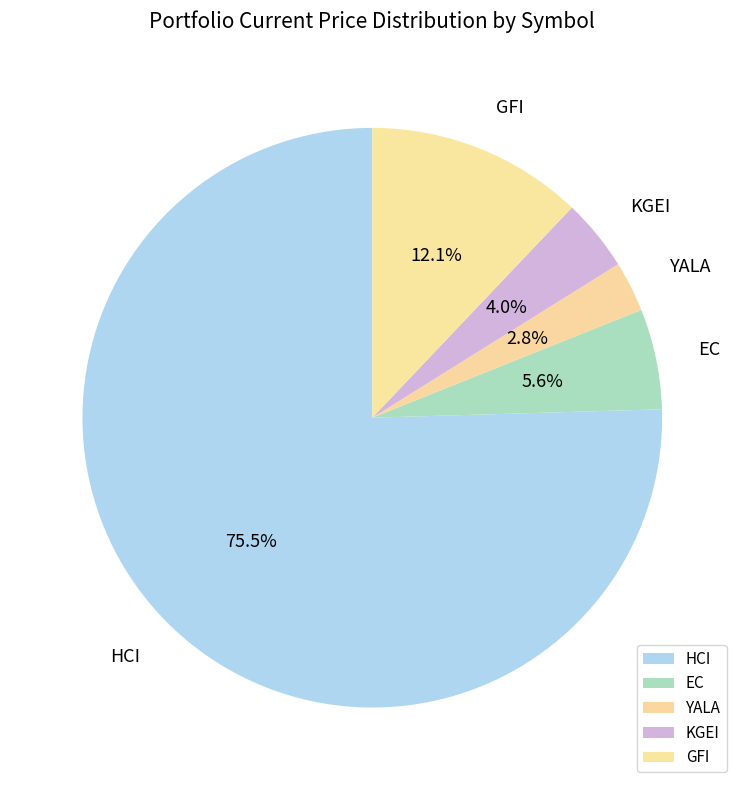

How many slices are in this pie chart?

5